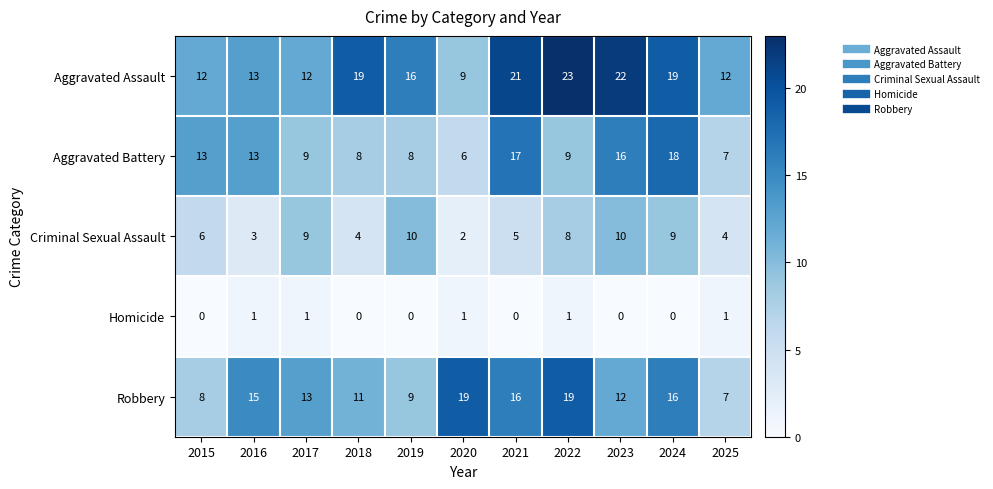

Which series changed the most between 2019 and 2020?

Robbery